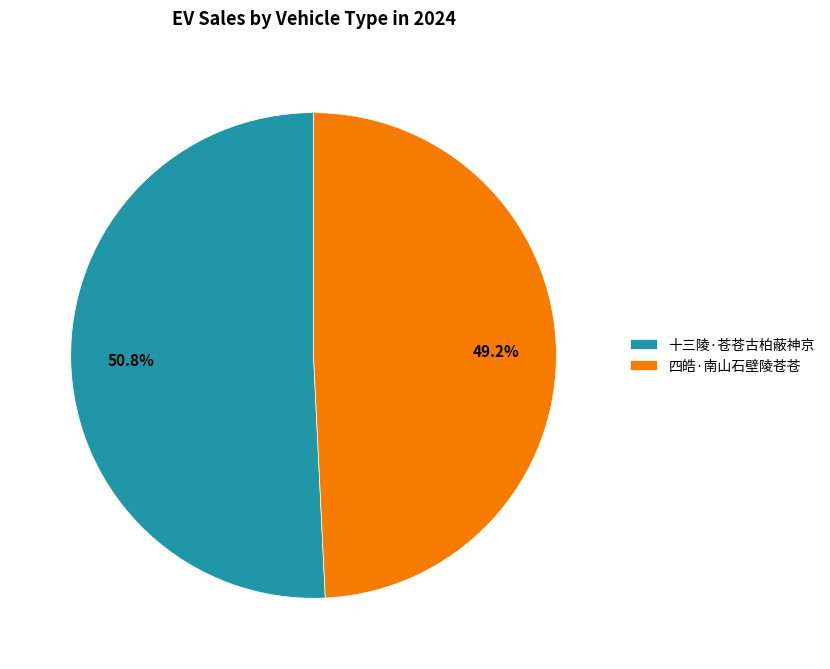

Is it true that 十三陵·苍苍古柏蔽神京 is 63% of the pie?

False